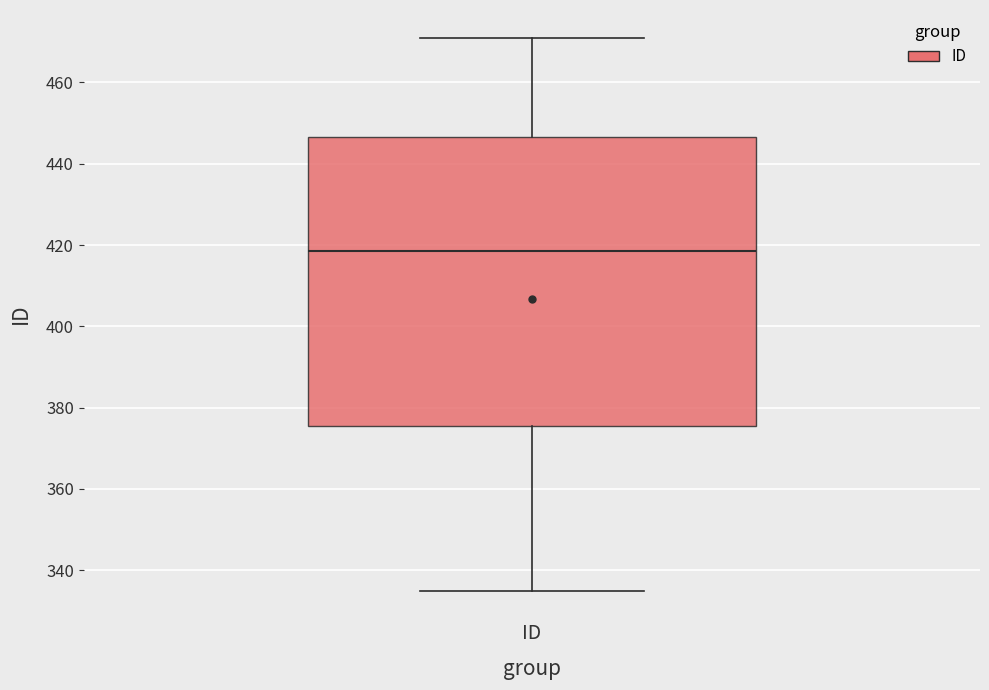

Where does the lower whisker of the box for ID end on the y-axis? The values are not printed on the chart, so give them approximately, as read against the axis.

336